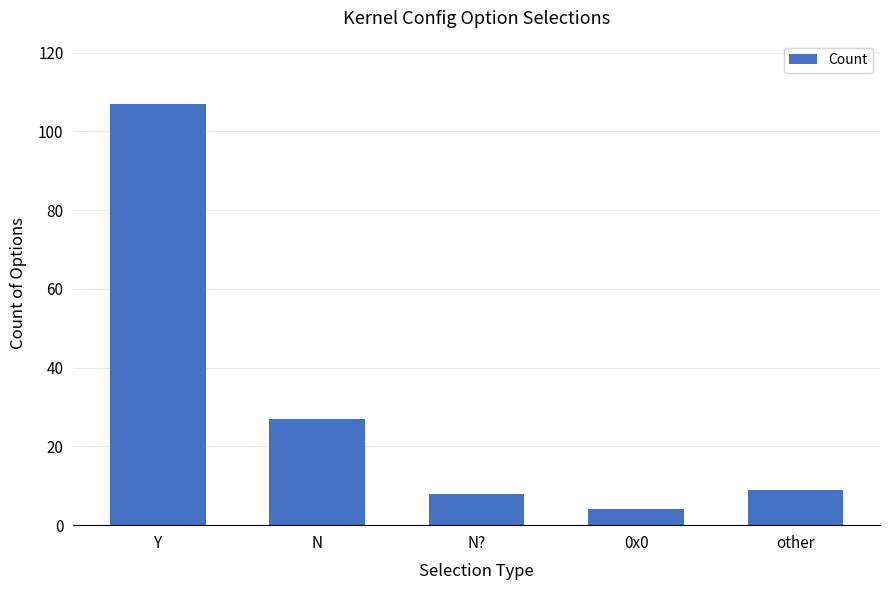

What is the label of the 2nd bar from the right?

0x0